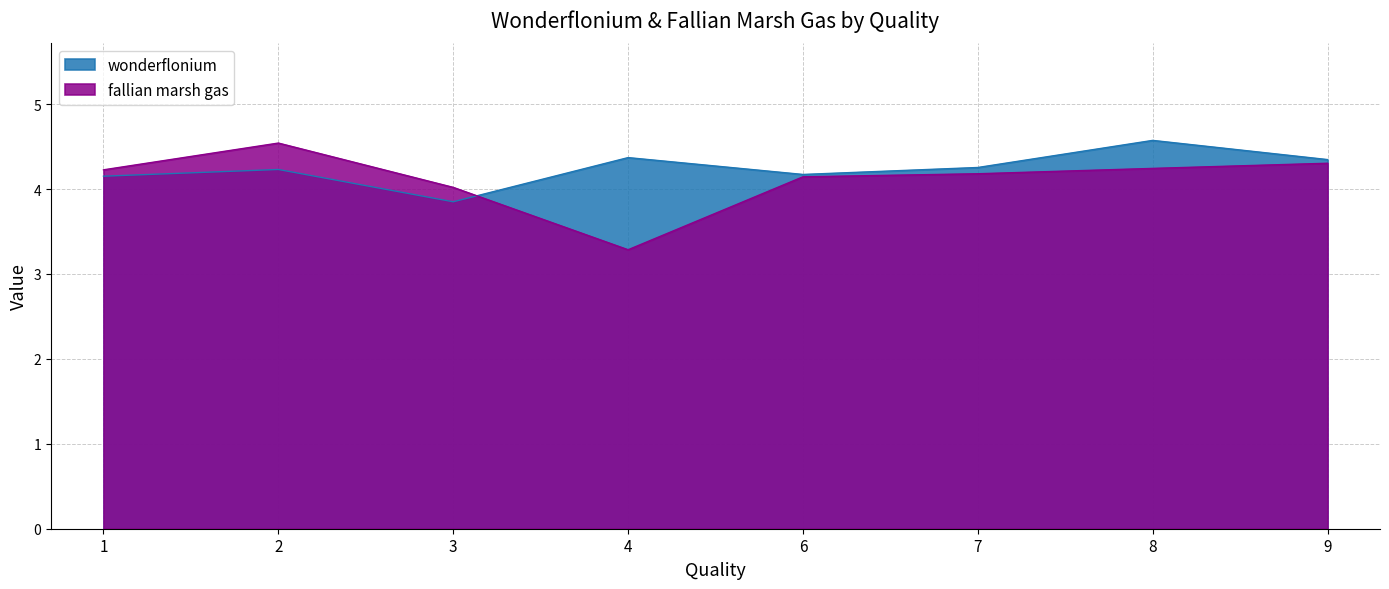

Where is fallian marsh gas nearest to the value 3?

4